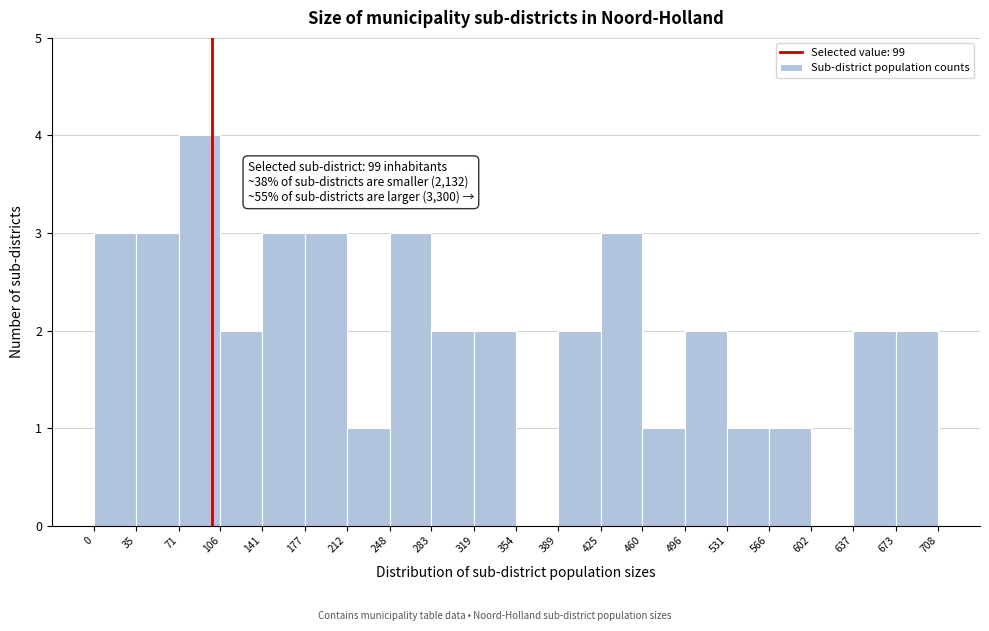

Which range on the x-axis has the tallest bar?

71 to 106